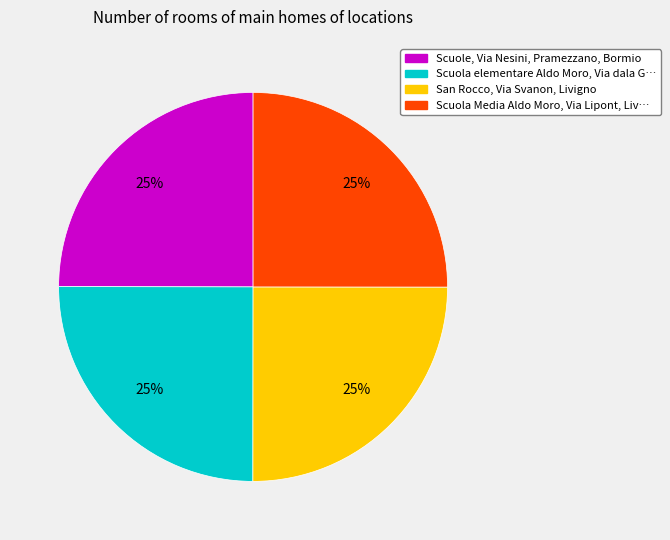

To the nearest percent, what is the combined percentage of Scuola Media Aldo Moro, Via Lipont, Liv… and Scuole, Via Nesini, Pramezzano, Bormio?

50%